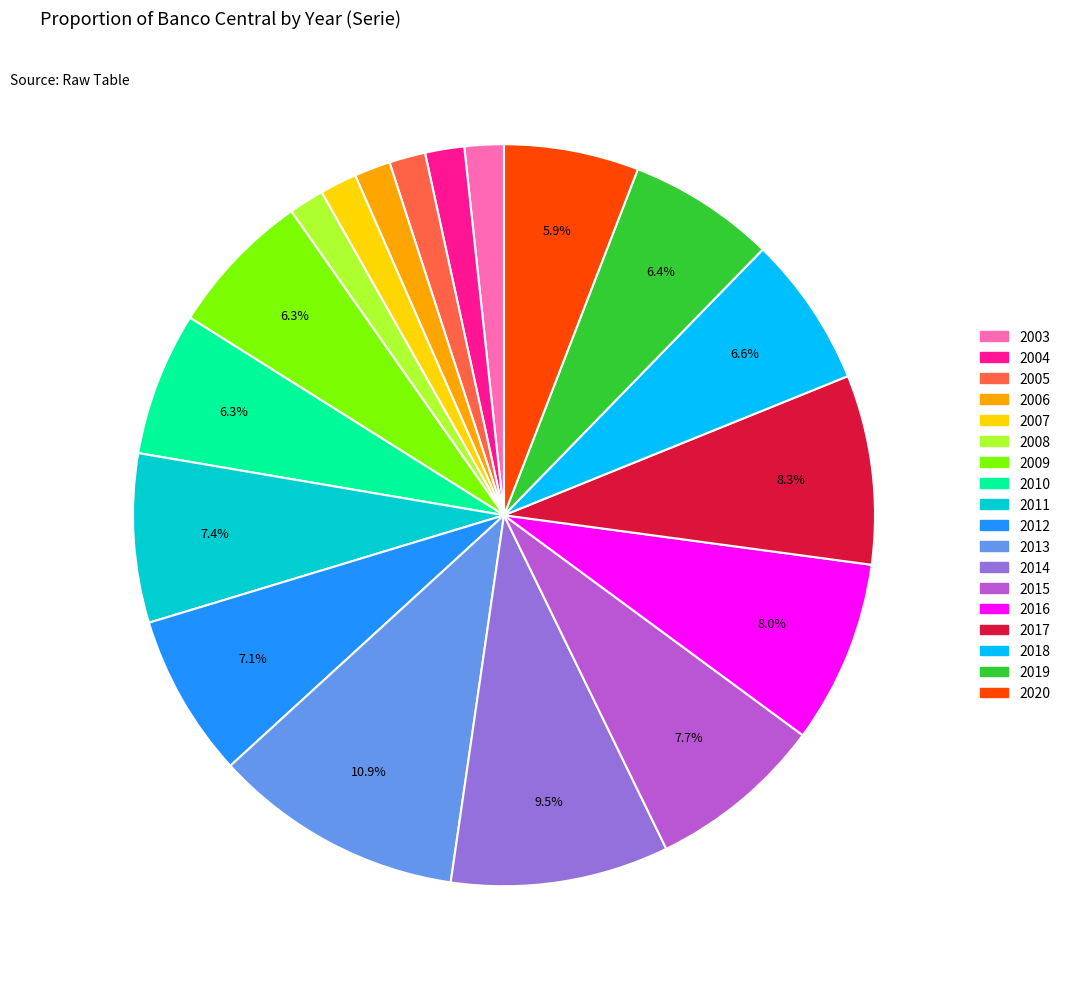

Does 2020 represent more than half of the total?

No